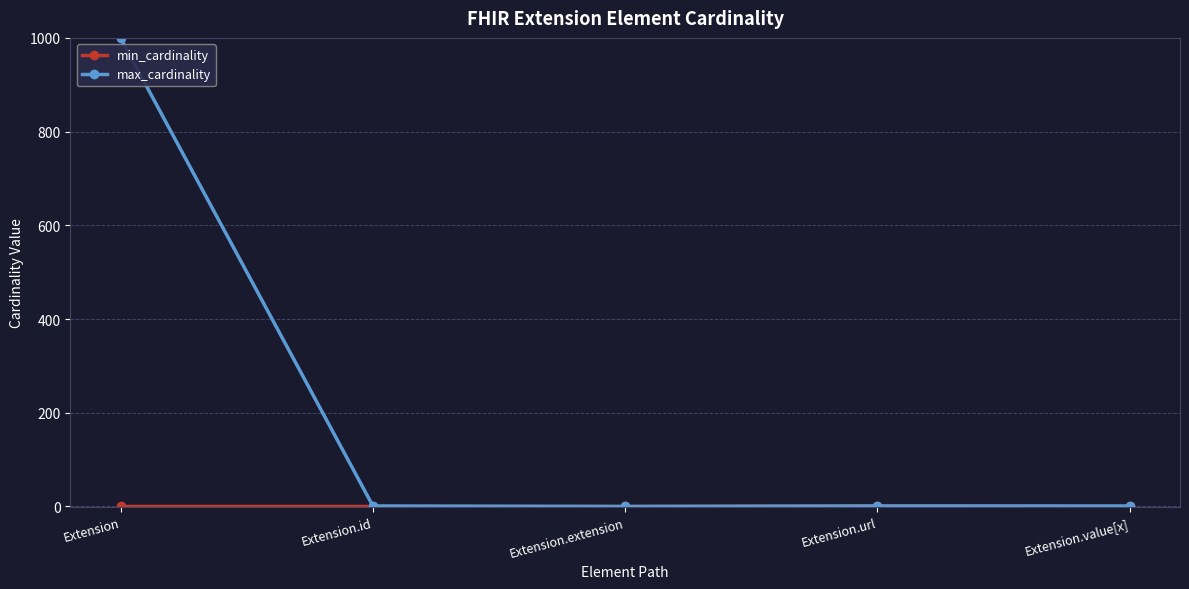

What is the maximum value shown in the chart?

999